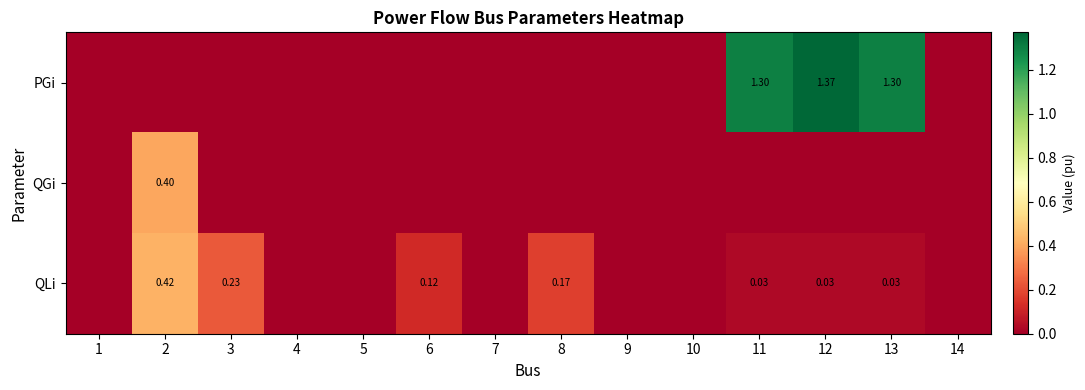

Rank the series by their average value, from highest to lowest.

PGi, QLi, QGi